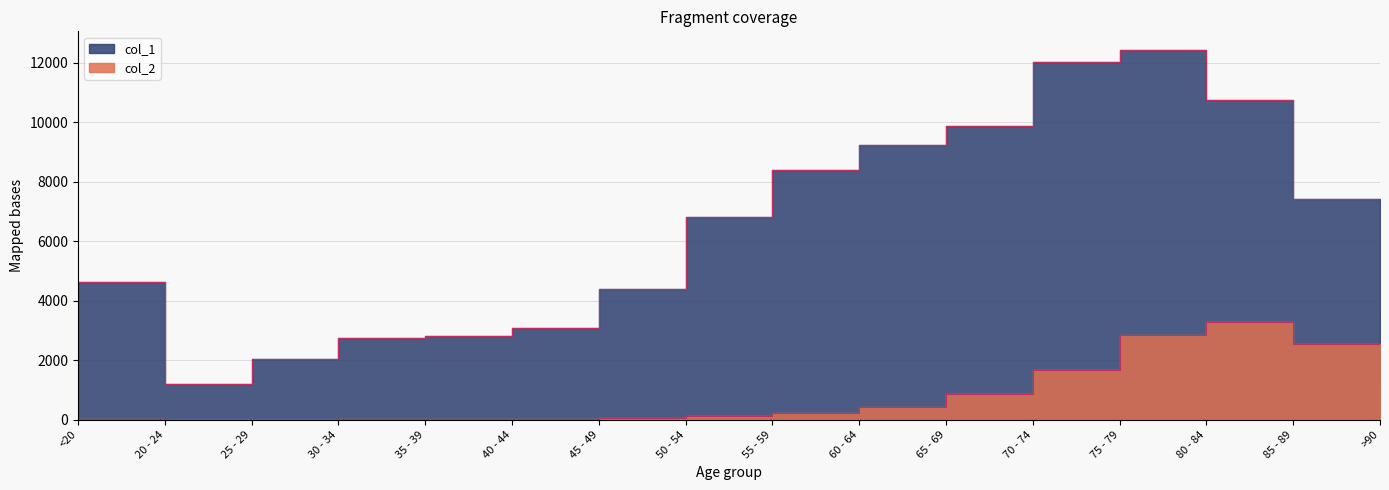

How many interior local peaks does the col_1 series have?

1